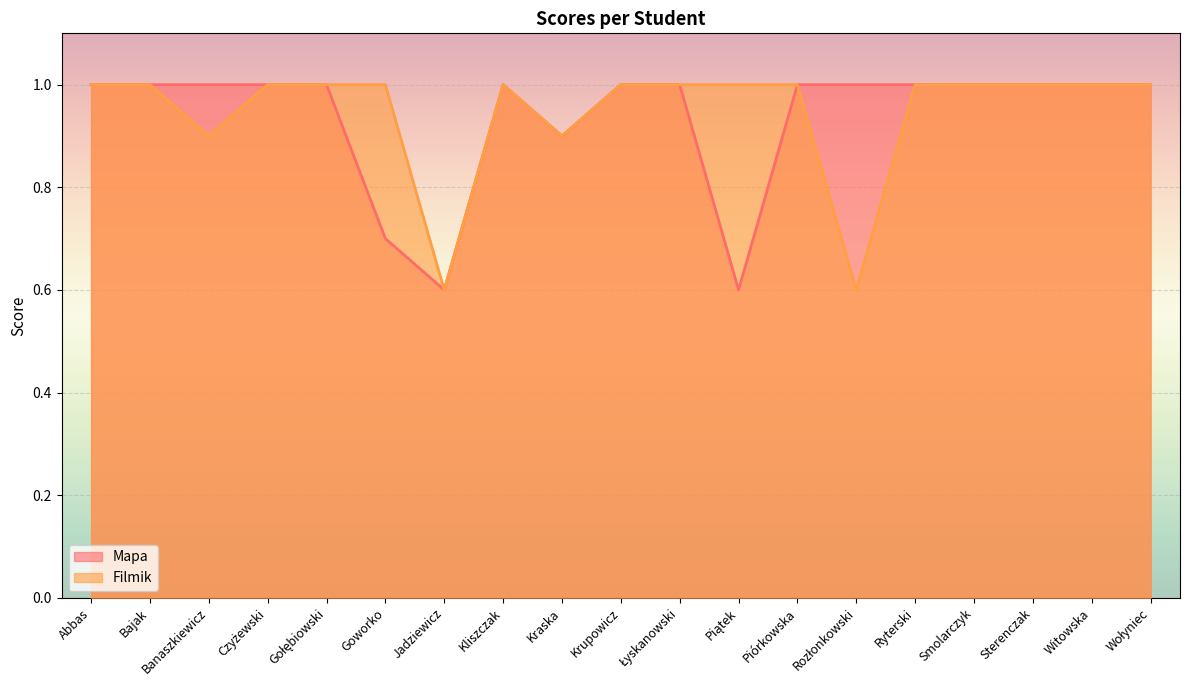

The value of Filmik at Goworko is 1.0. True or false?

True